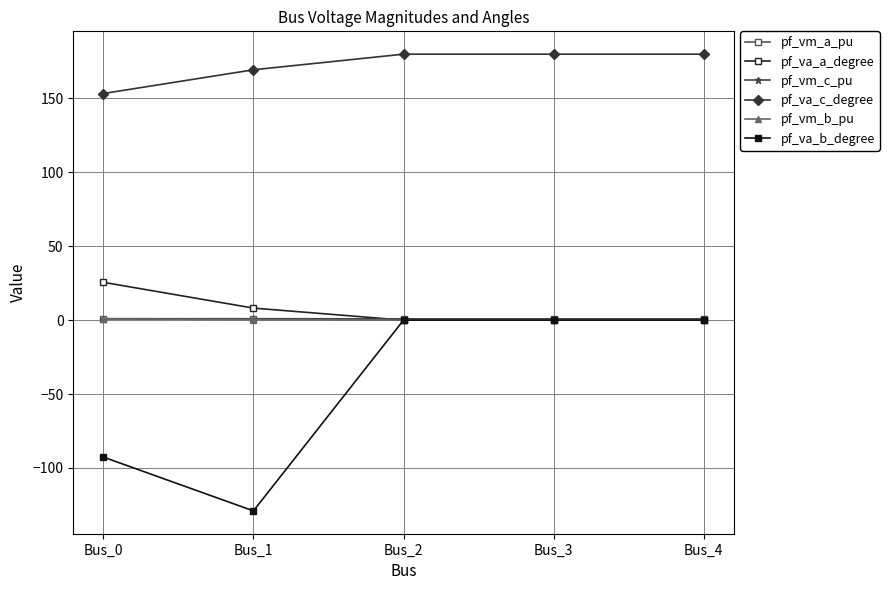

What is the minimum value shown in the chart?

-129.1